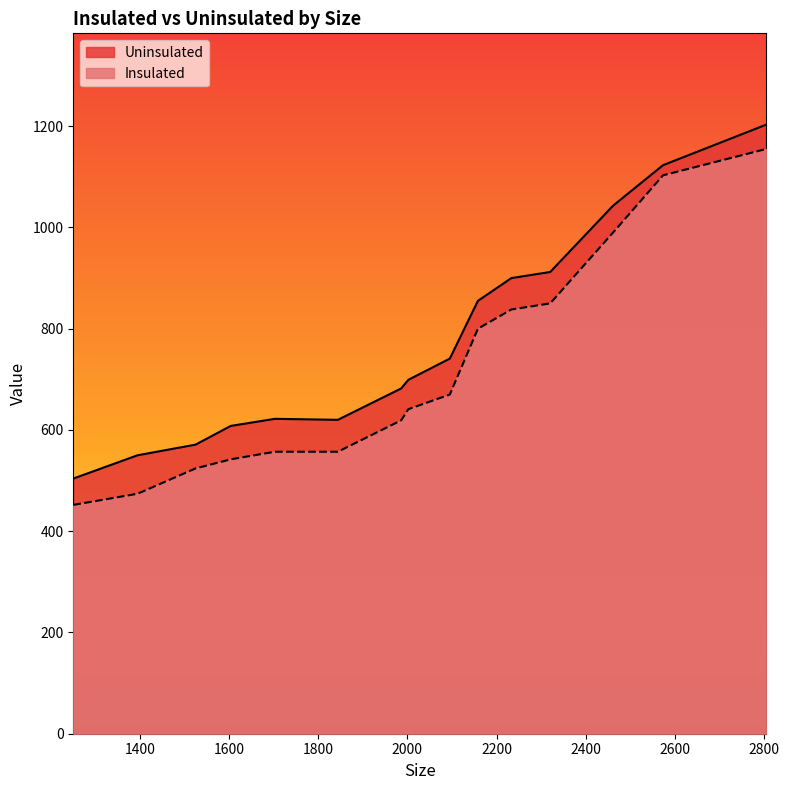

True or false: Insulated has a value of 130 at 2002.

False